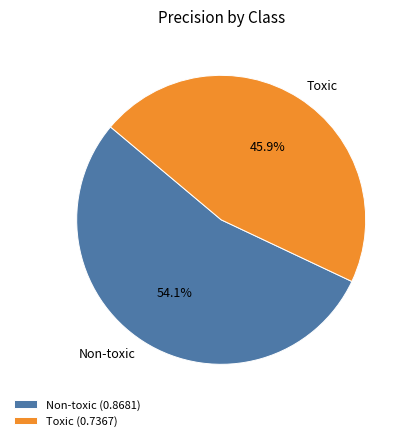

Count the number of slices in the pie.

2